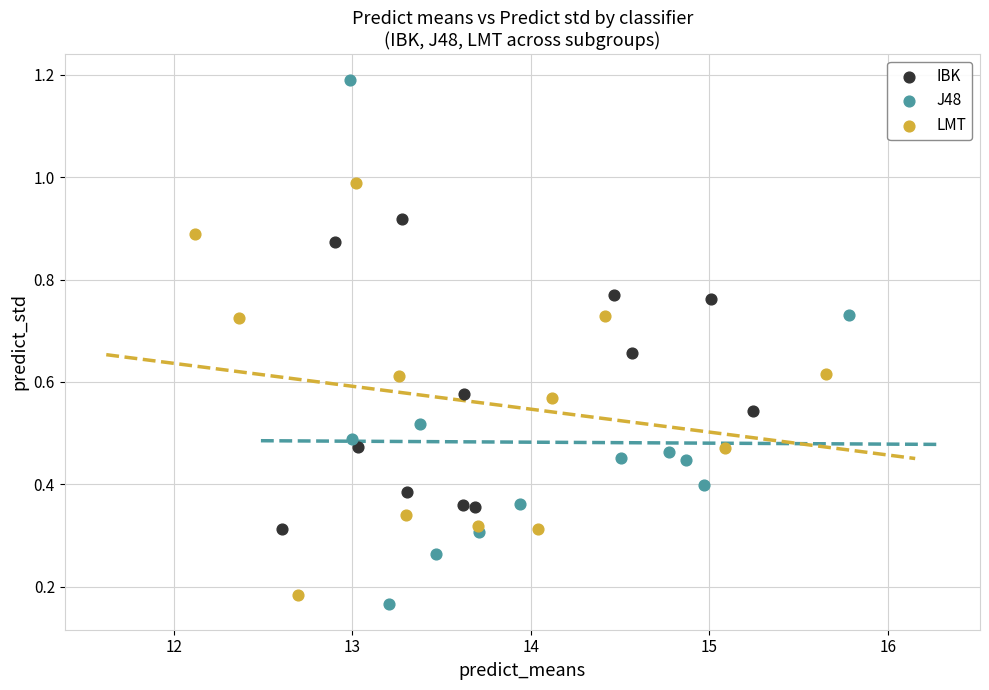

Which series reaches the maximum Y coordinate?

J48